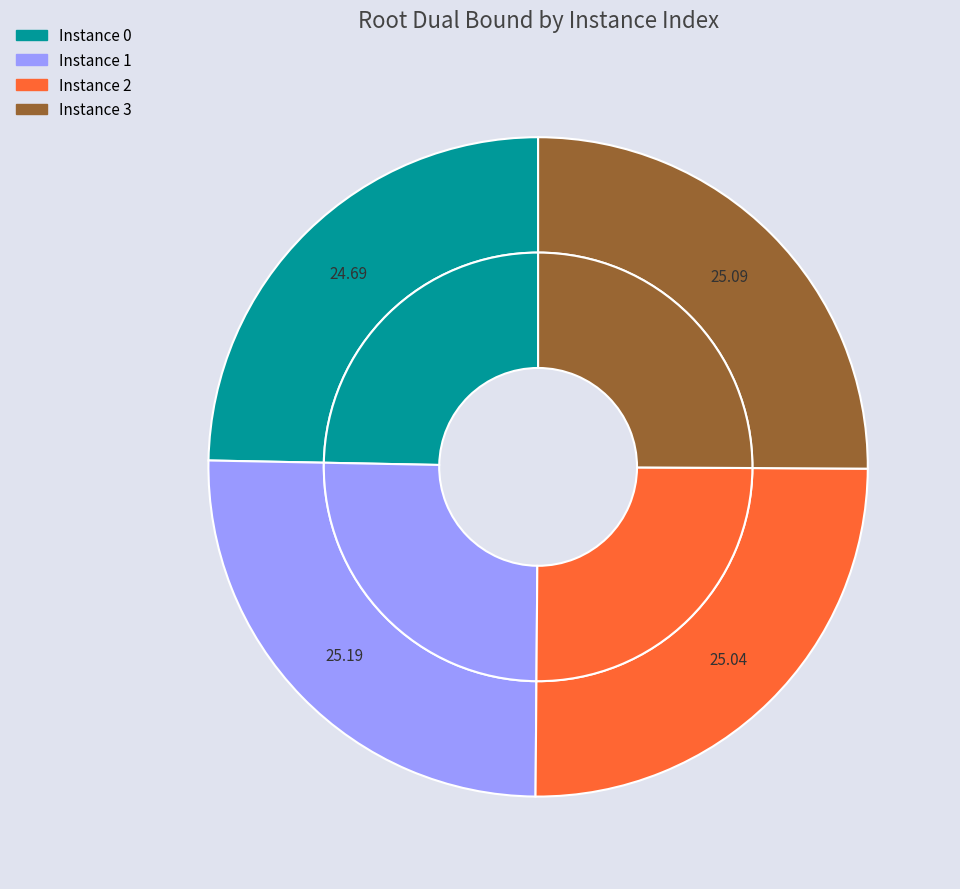

The 2 slice represents 25% of the pie. True or false?

True